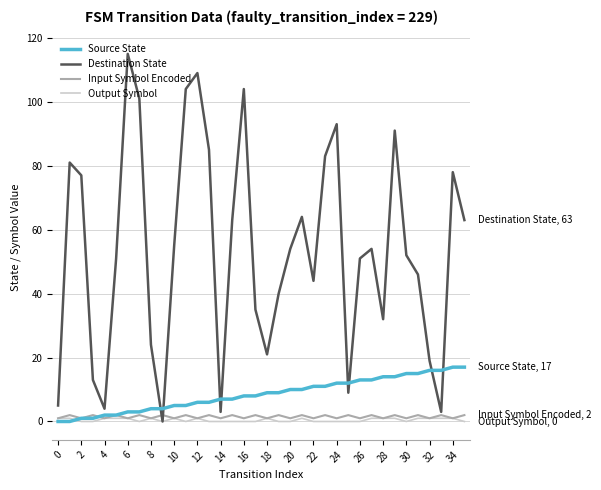

Which series has the largest total across all categories?

Destination State